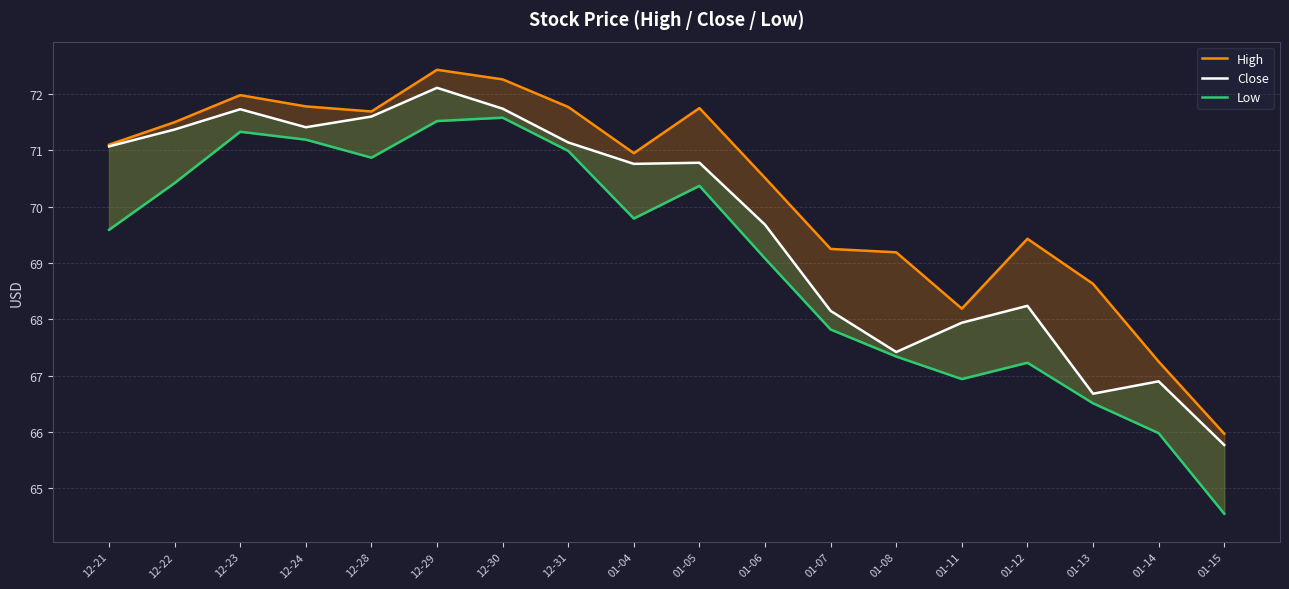

The Low series shows 67.2 at 01-12. True or false?

True